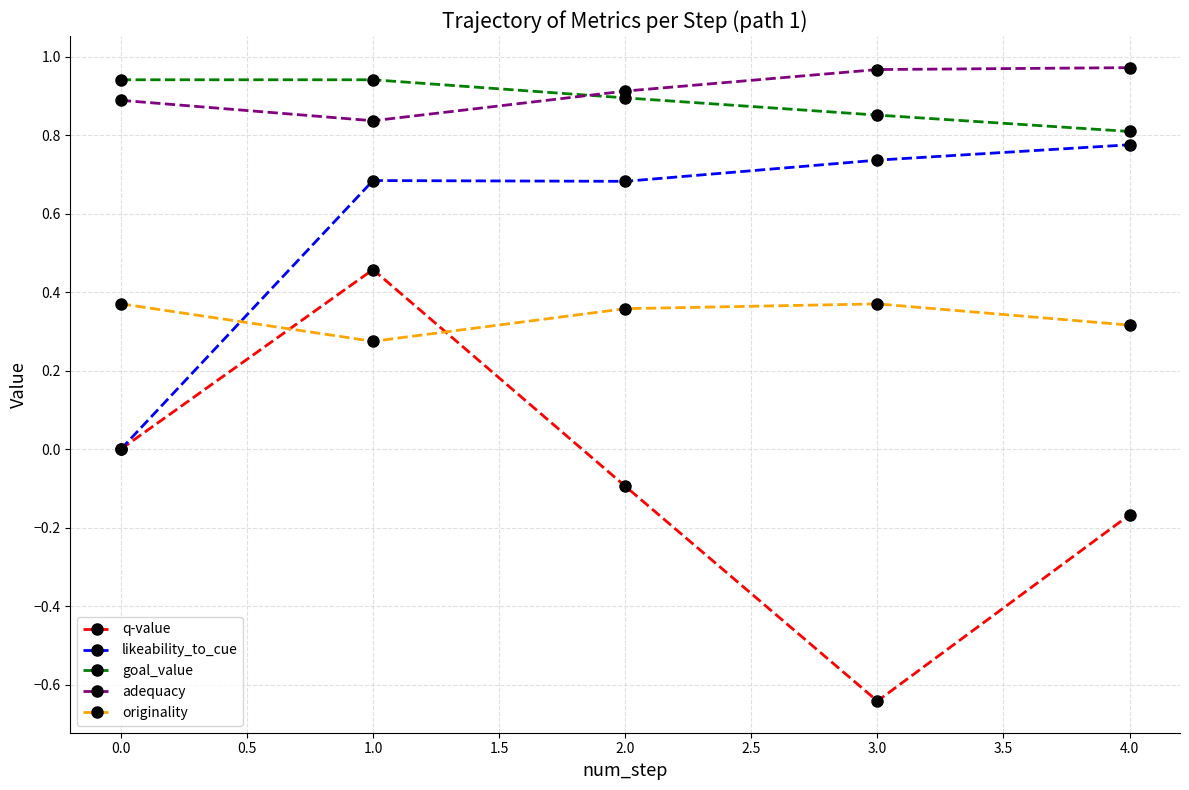

True or false: adequacy has a value of 0.9 at 2.0.

True